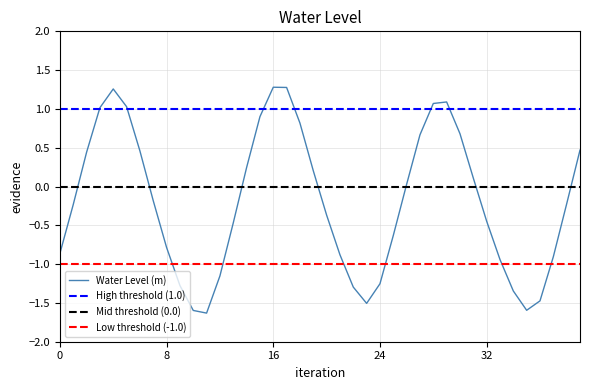

What is the smallest value displayed?

-1.6